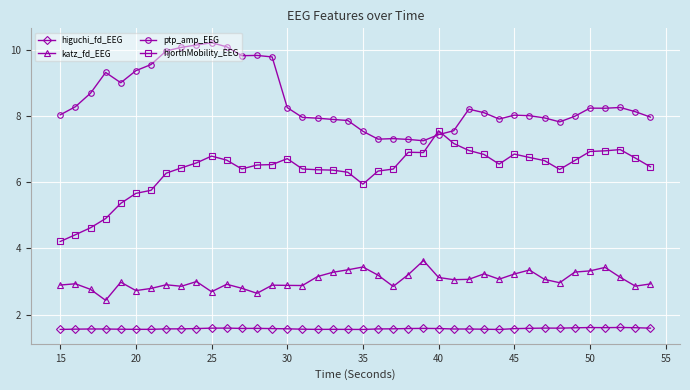

At how many categories does at least one series exceed 5?

40